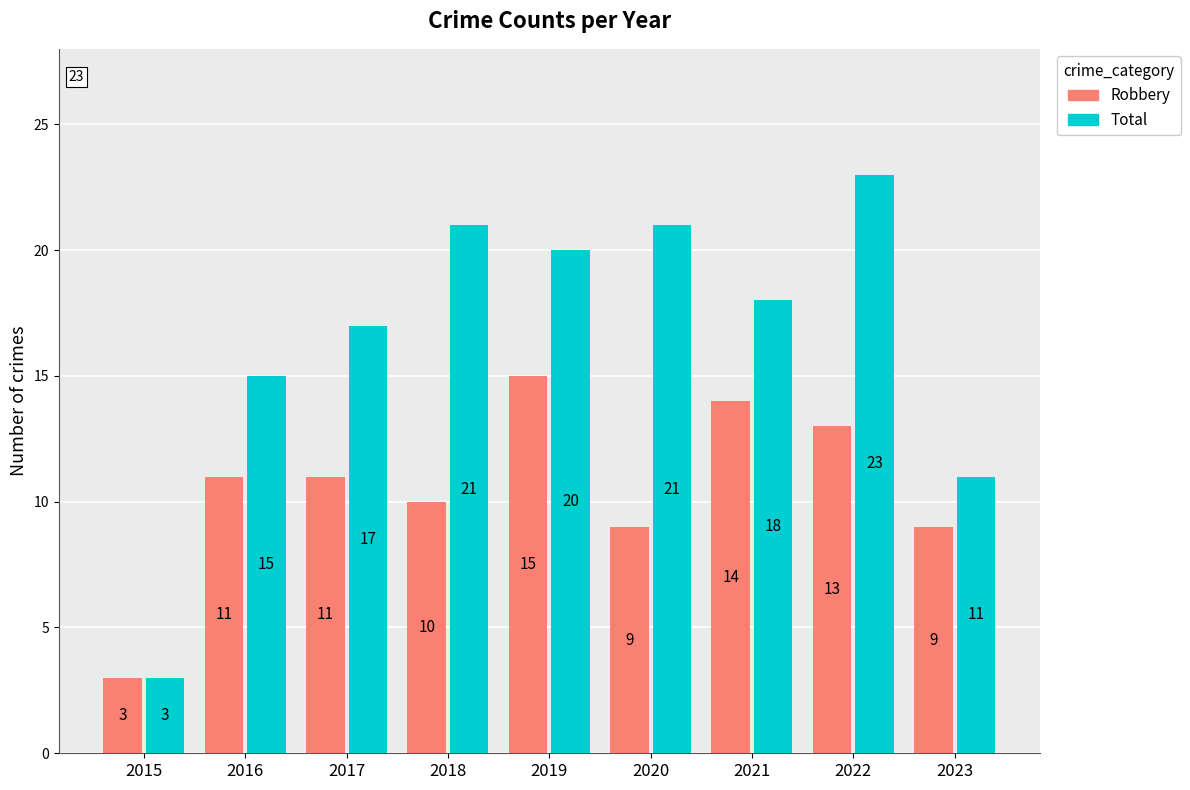

How many values in the Robbery series are below 11?

4